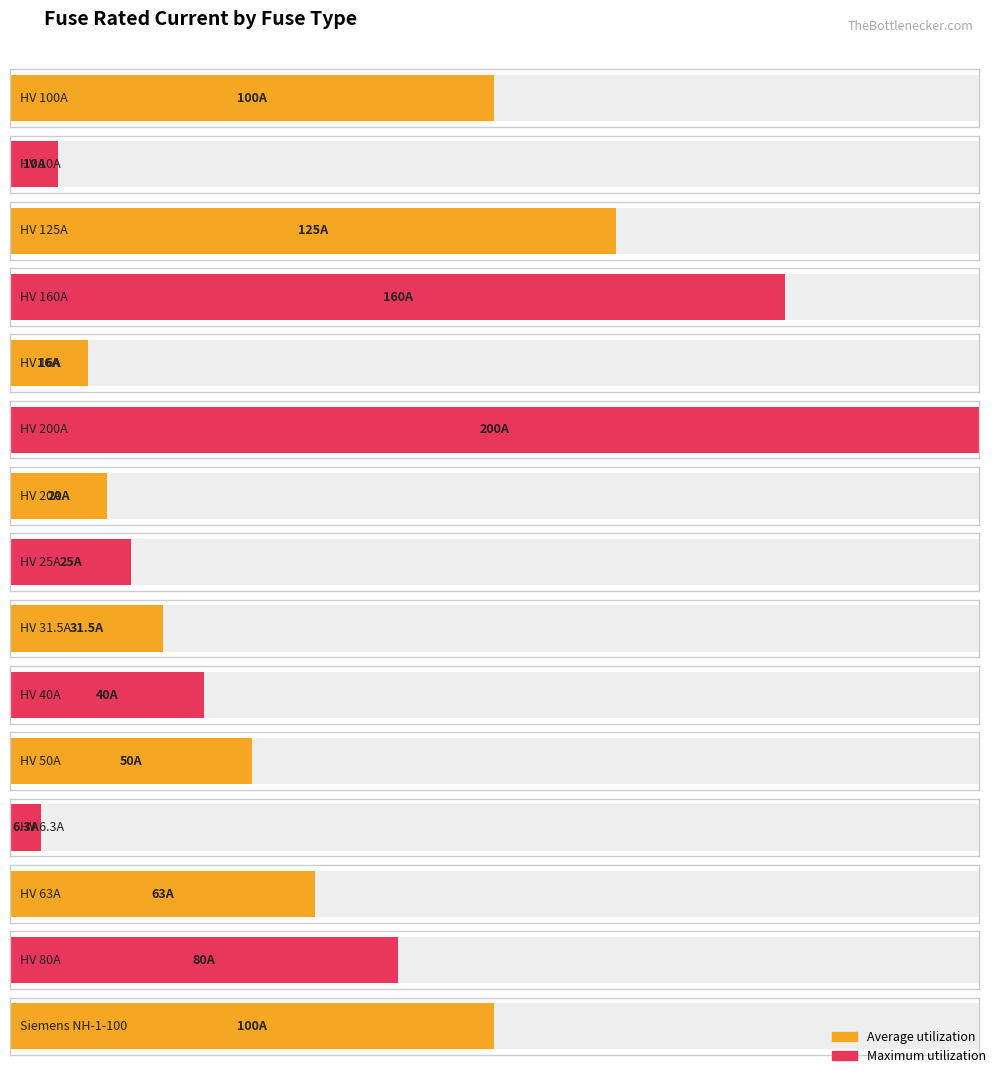

True or false: the data shows 100.0 at Siemens NH-1-100.

True